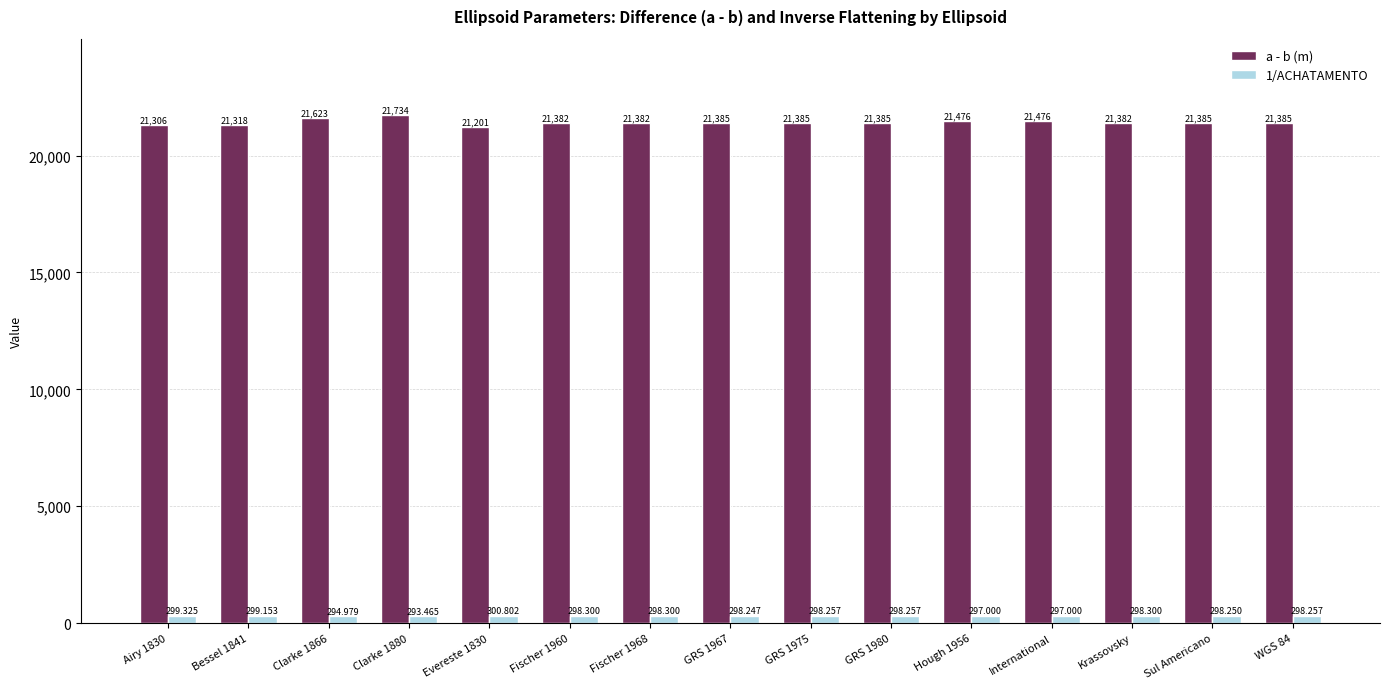

Is the value of 1/ACHATAMENTO at Hough 1956 greater than the value of a - b (m) at GRS 1980?

No